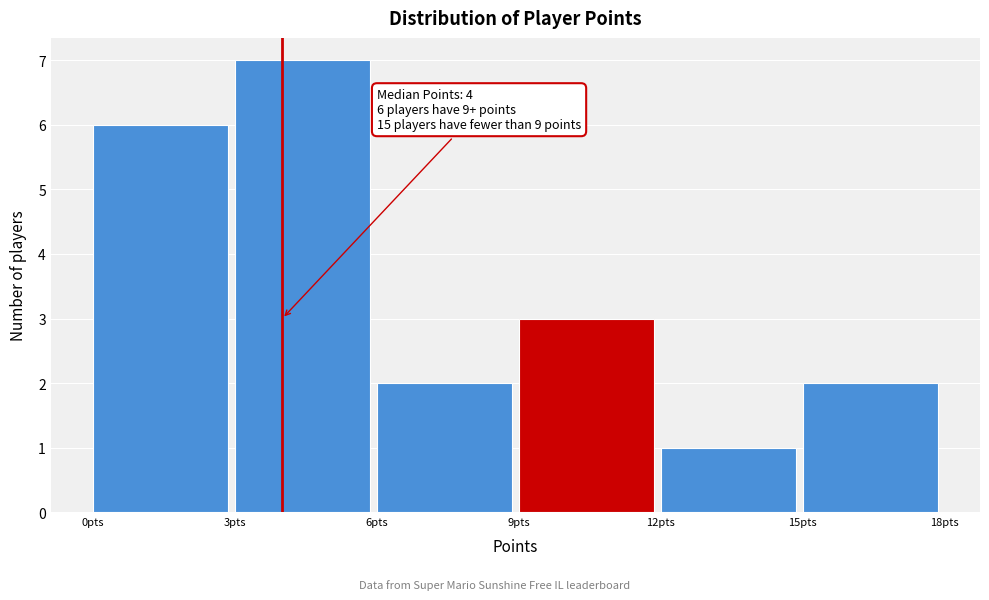

Which range on the x-axis has the tallest bar?

3 to 6